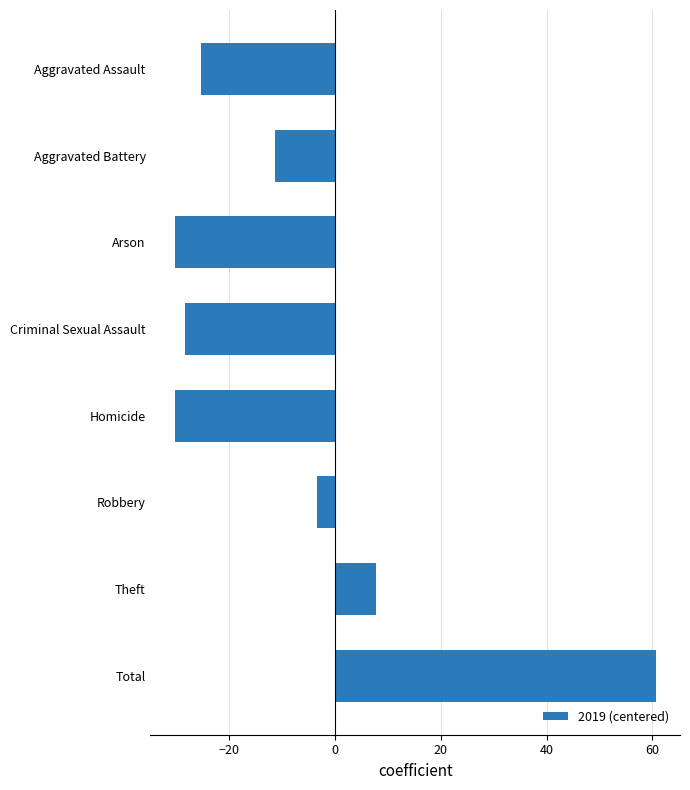

True or false: the data shows 60.7 at Total.

True